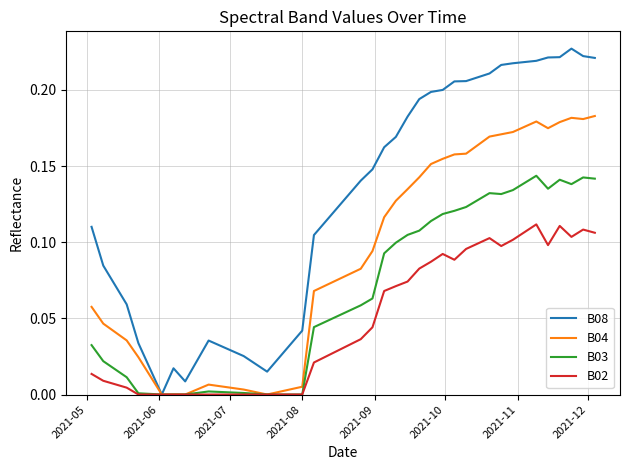

Rank the series by their average value, from lowest to highest.

B02, B03, B04, B08